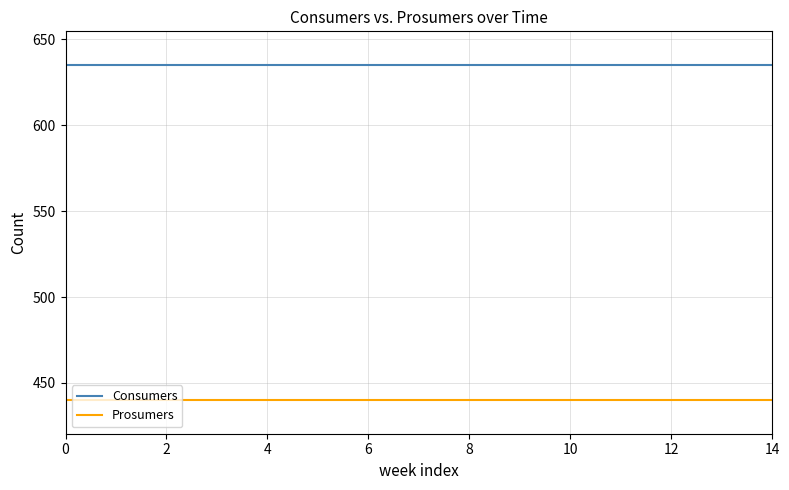

Rank the series by their average value, from highest to lowest.

Consumers, Prosumers